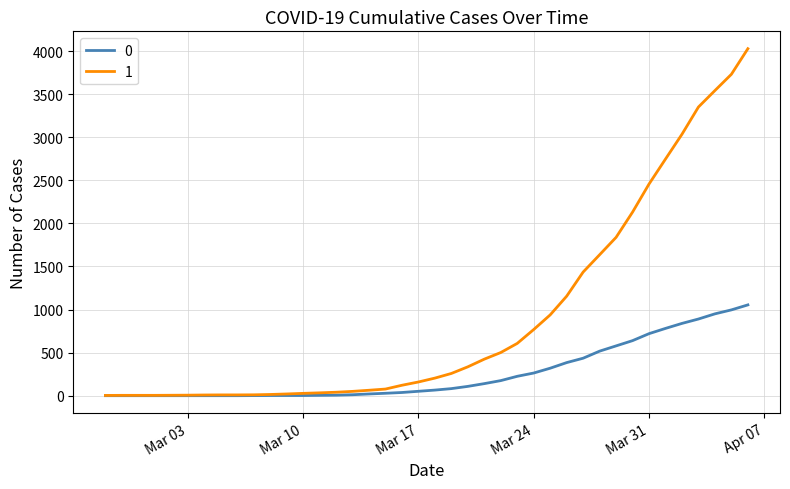

How many lines are shown in the chart?

2